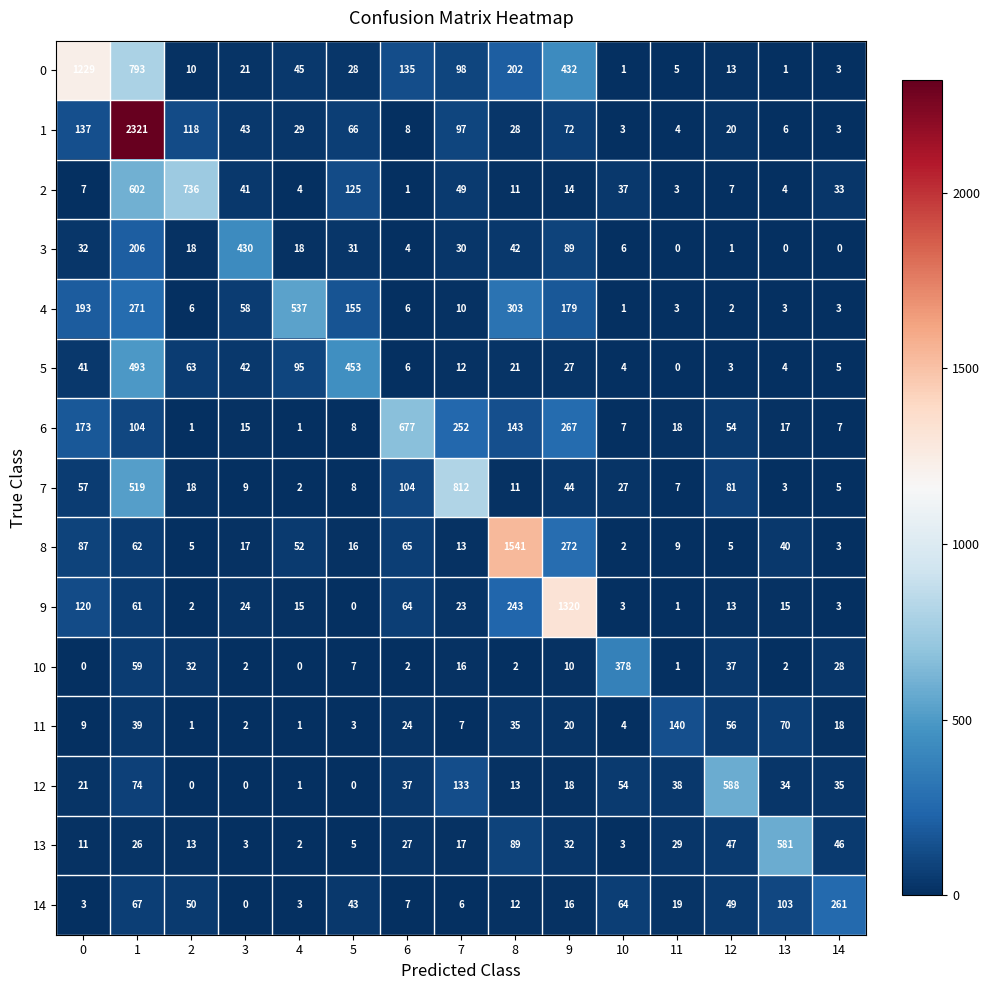

How many positive values does the 12 series have?

12